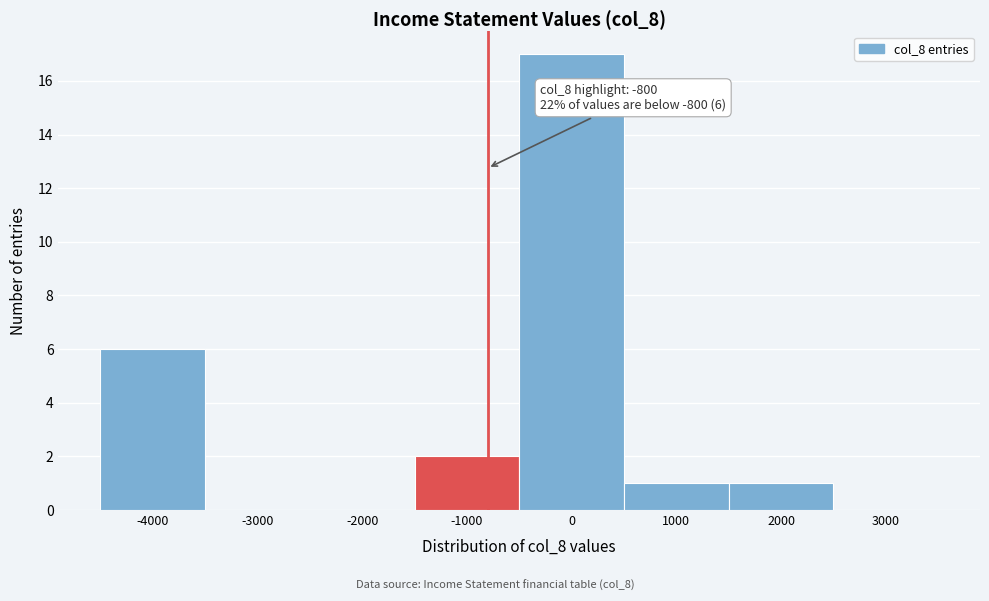

Over which range of the x-axis is the bar tallest?

-500 to 500